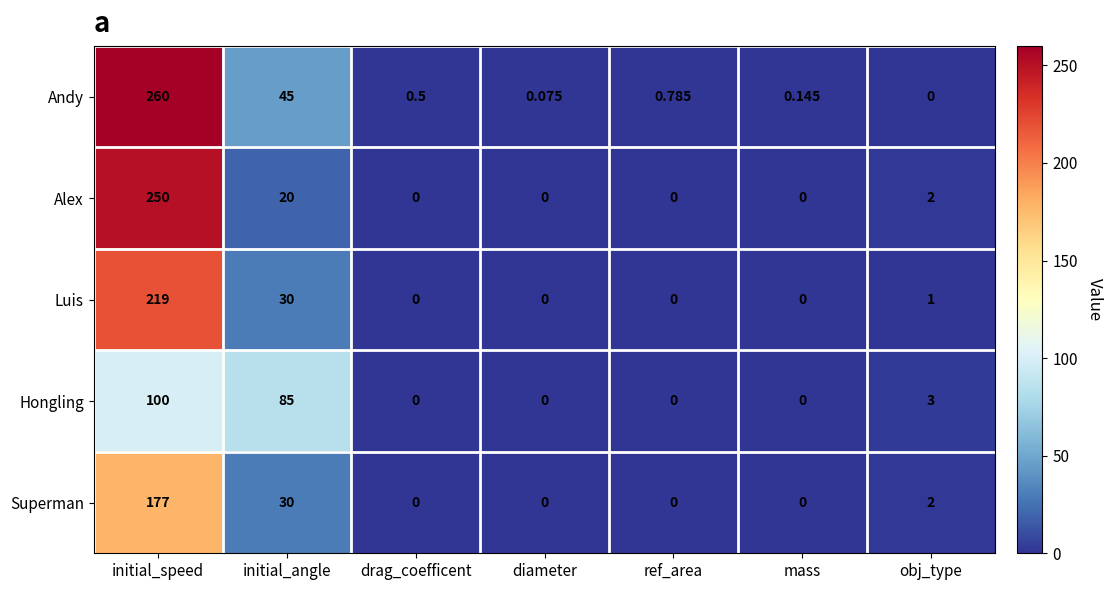

Which series changed the most between drag_coefficent and diameter?

Andy